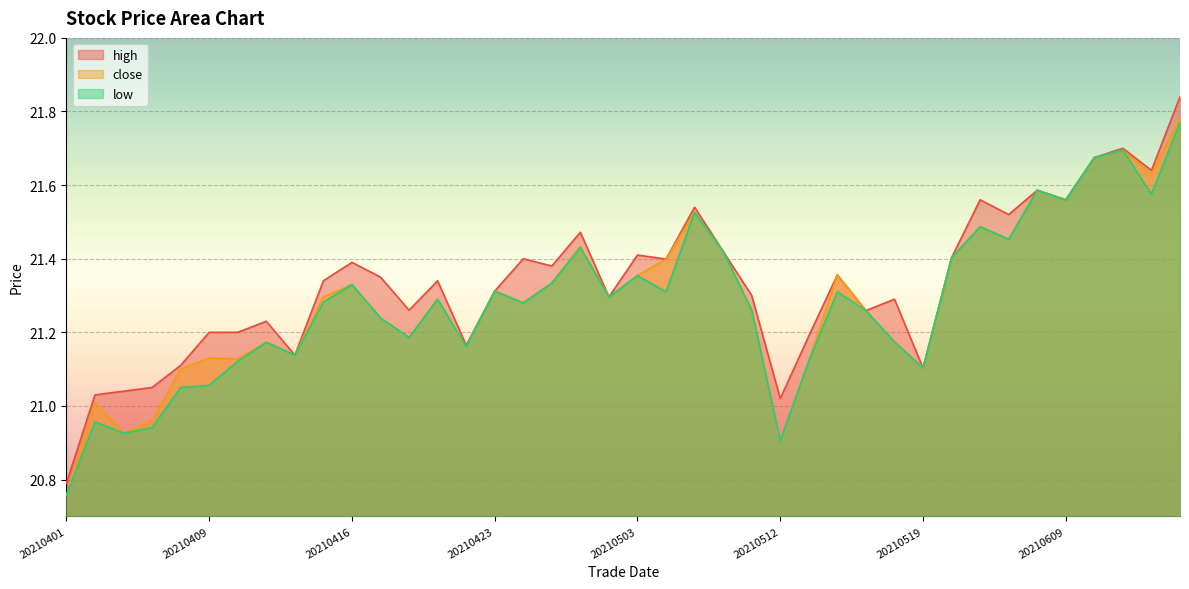

What is the value of the low point at the 25th from the left?

21.3